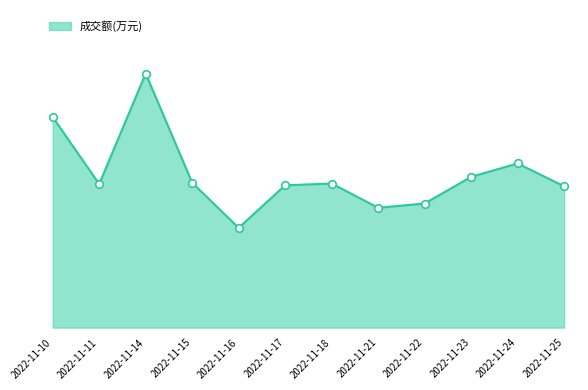

What is the ratio of the value at 2022-11-10 to the value at 2022-11-25?

1.5